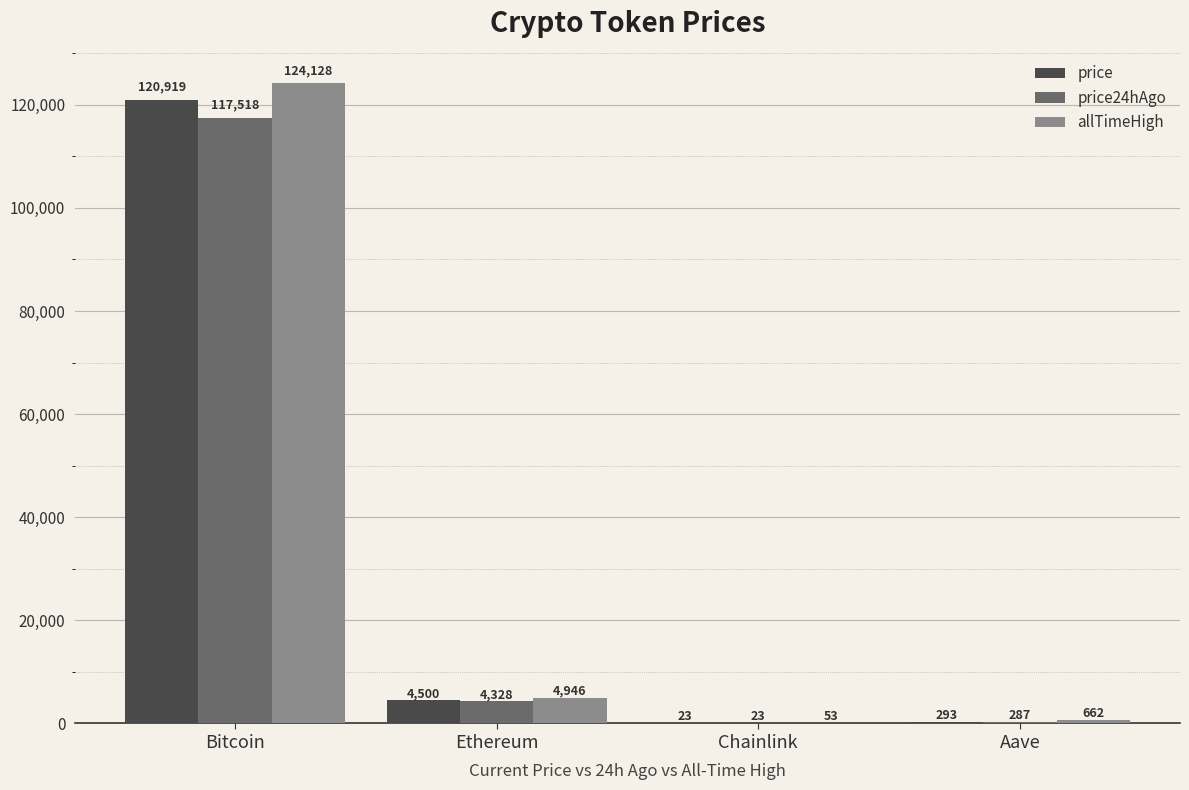

The price series shows 293.1 at Aave. True or false?

True